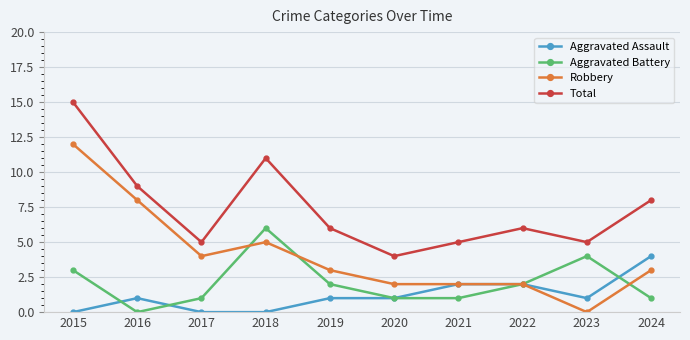

What is the spread (max minus min) of values at 2020?

3